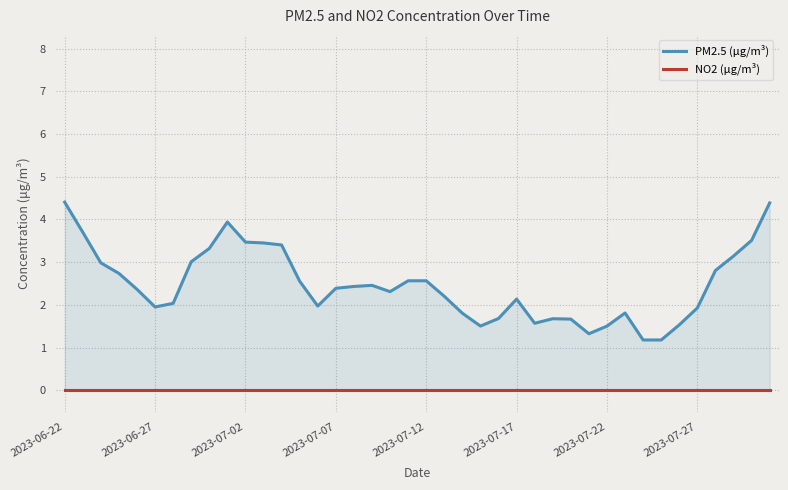

True or false: PM2.5 (μg/m³) and NO2 (μg/m³) cross at least once.

False